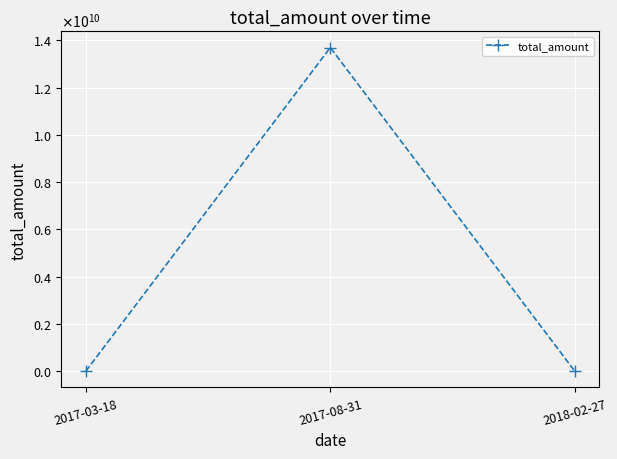

Reading left to right, list all the values displayed in this chart.

2017-03-18=2200.0	2017-08-31=13700000023.1	2018-02-27=129.1